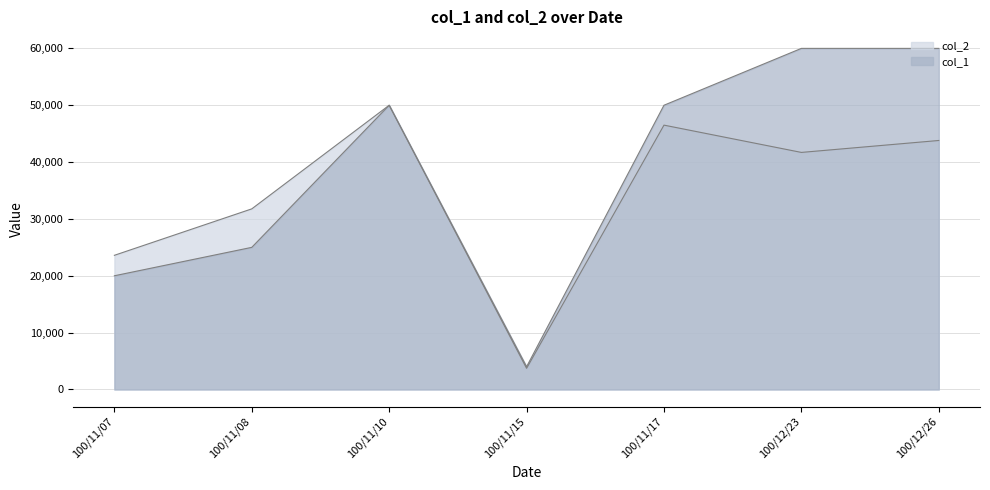

At which category is the sum across all series the highest?

100/12/26